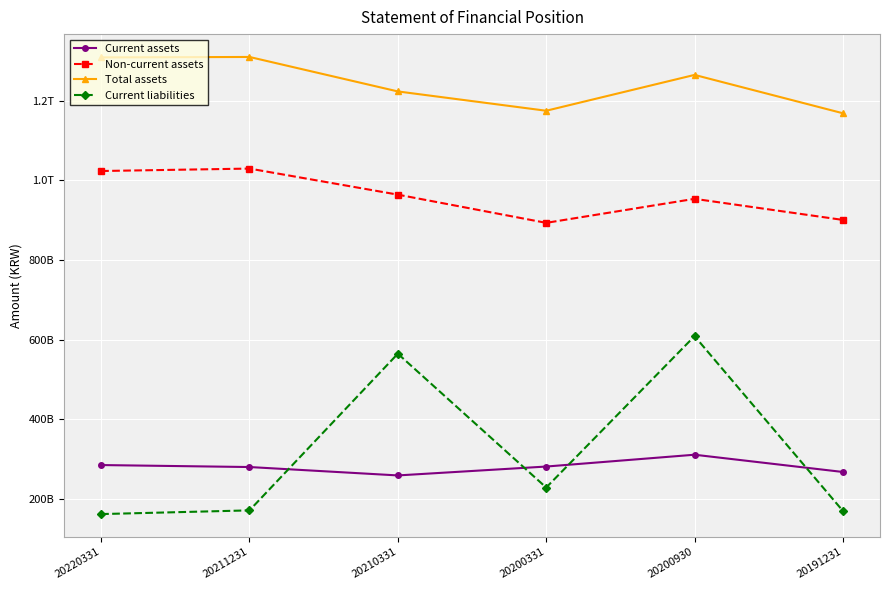

What is the value of the Non-current assets point at the 6th from the left?

900358183995